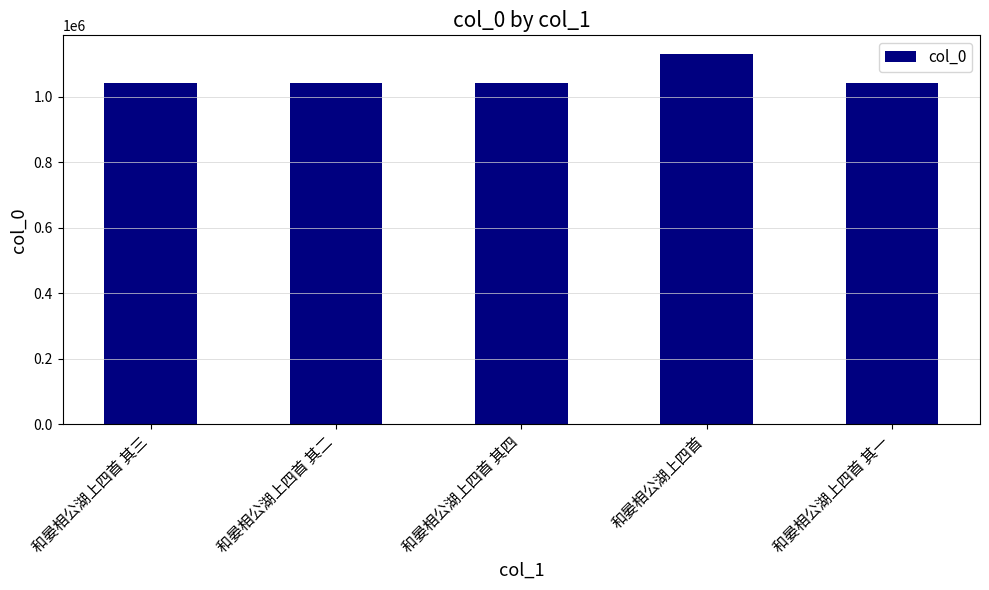

At which category does the chart reach its peak across all series?

和晏相公湖上四首